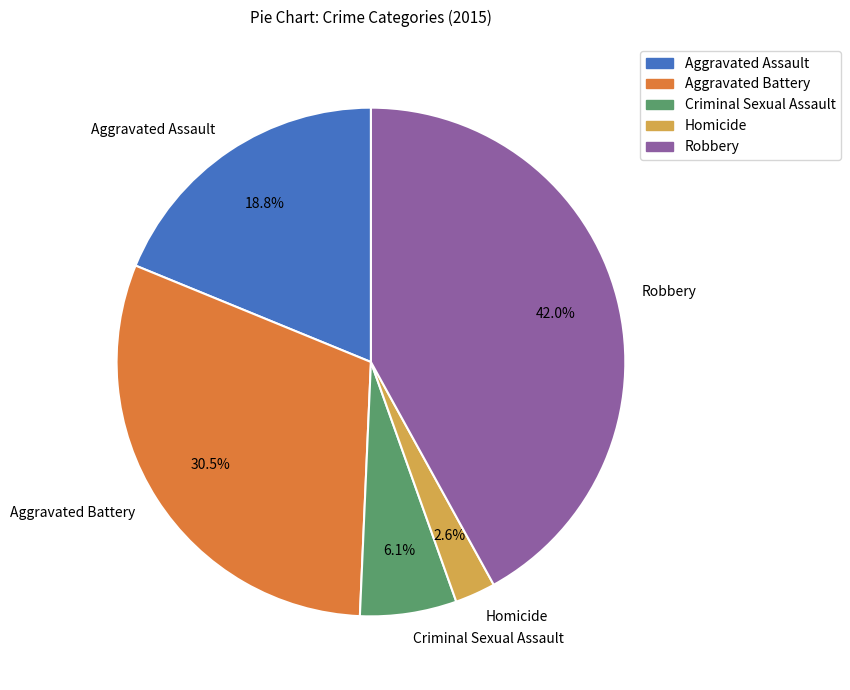

Which slice is the largest?

Robbery